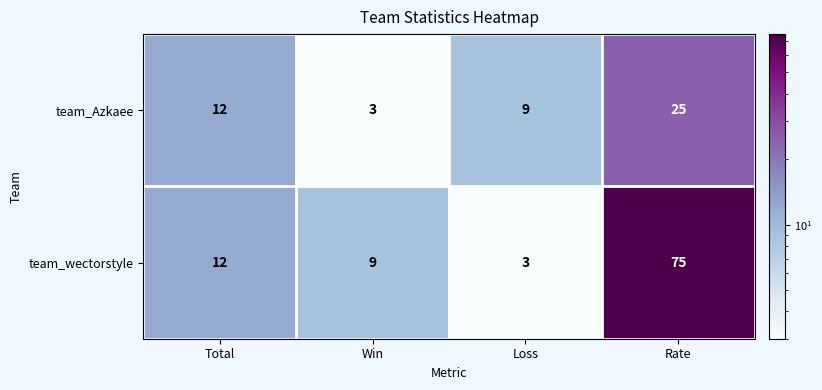

Reading left to right, list all the values displayed in this chart.

team_Azkaee: 12	3	9	25
team_wectorstyle: 12	9	3	75